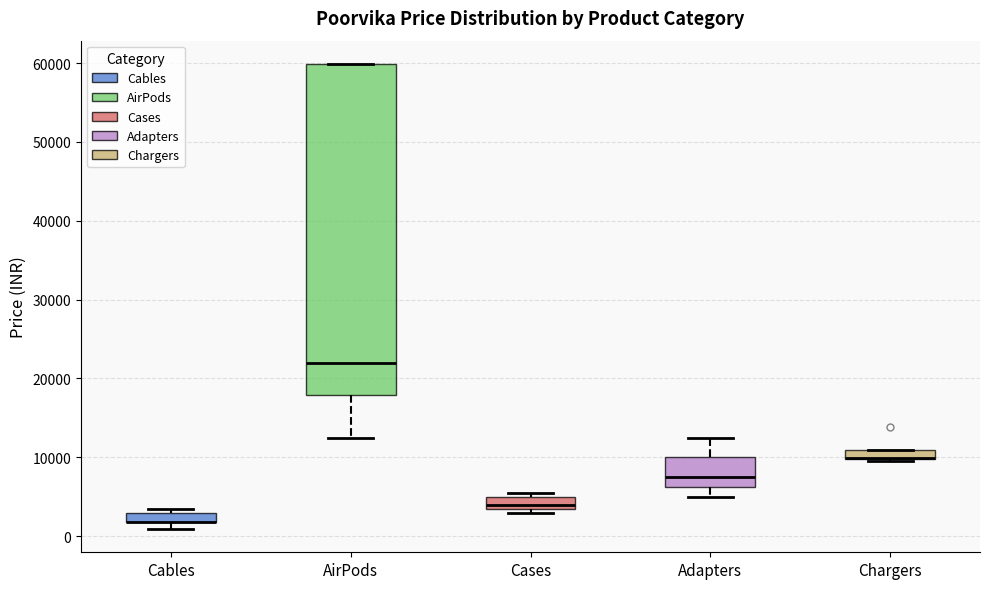

Which box is the tallest, from its lower edge to its upper edge?

AirPods